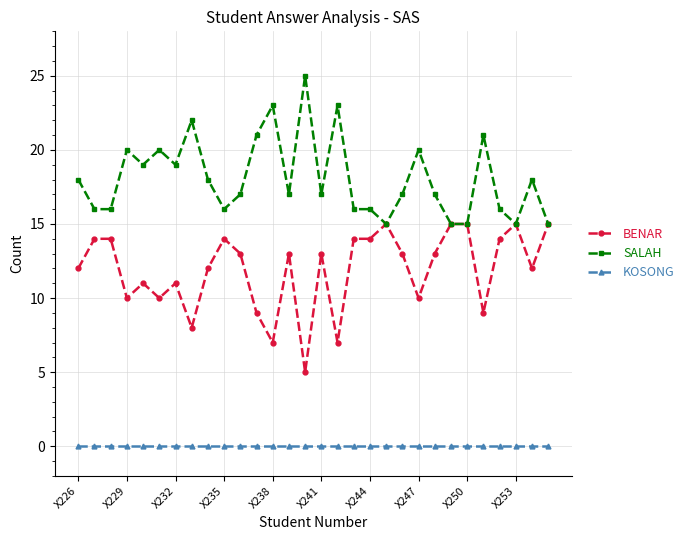

What is the lowest value of the BENAR series?

5